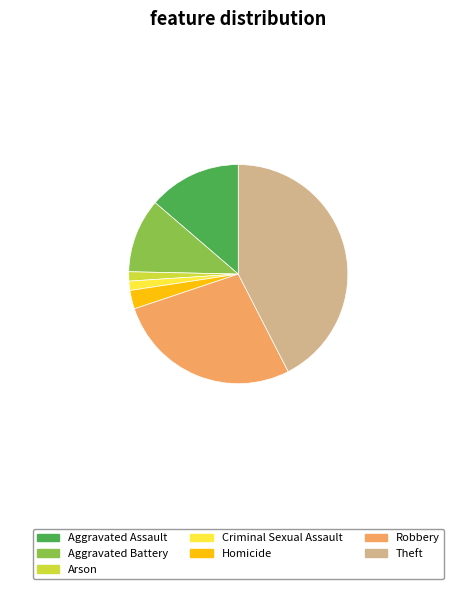

Which category has the biggest portion of the pie?

Theft